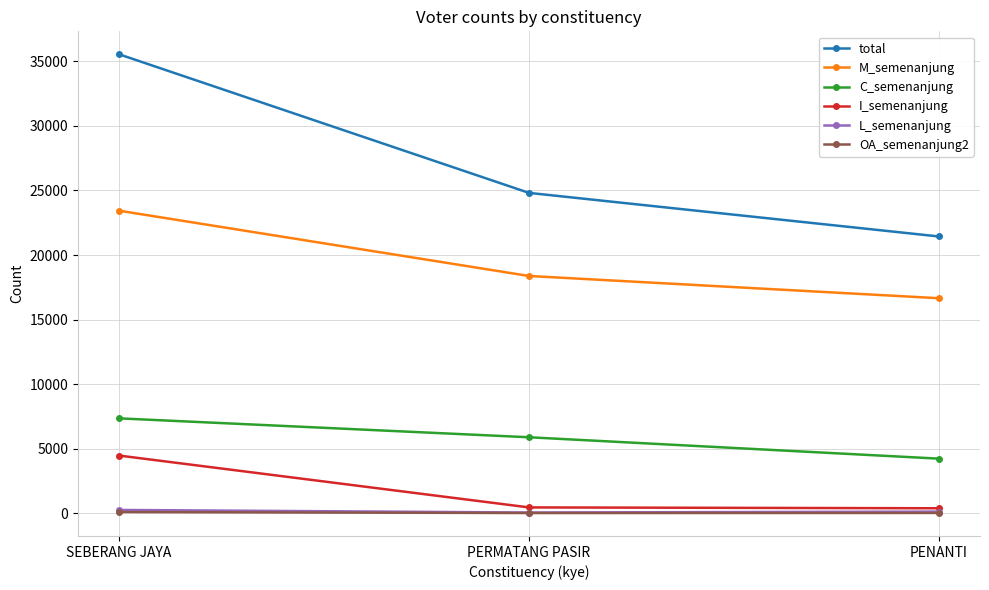

What is the total value across all series at PENANTI?

42911